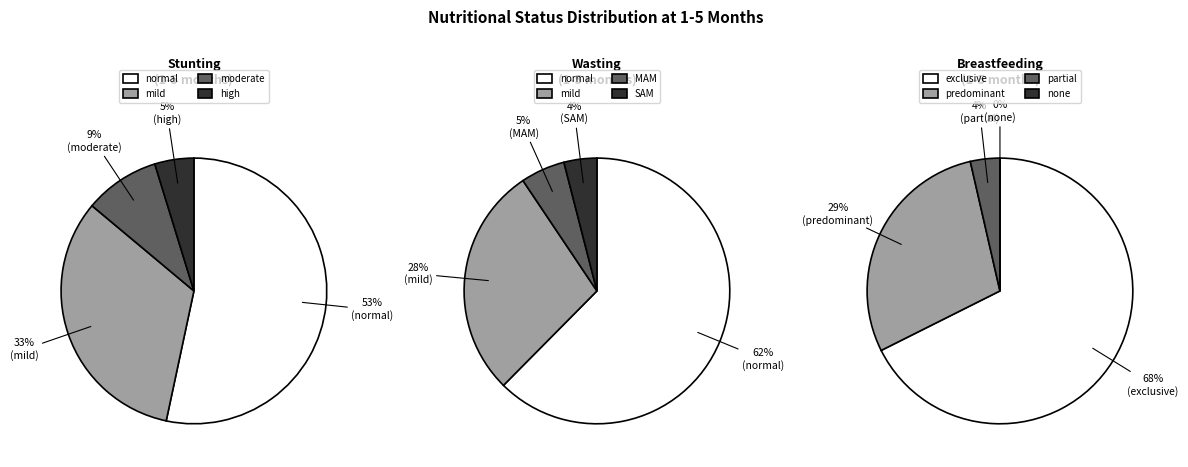

Do mild and normal together represent more than half of the pie?

Yes